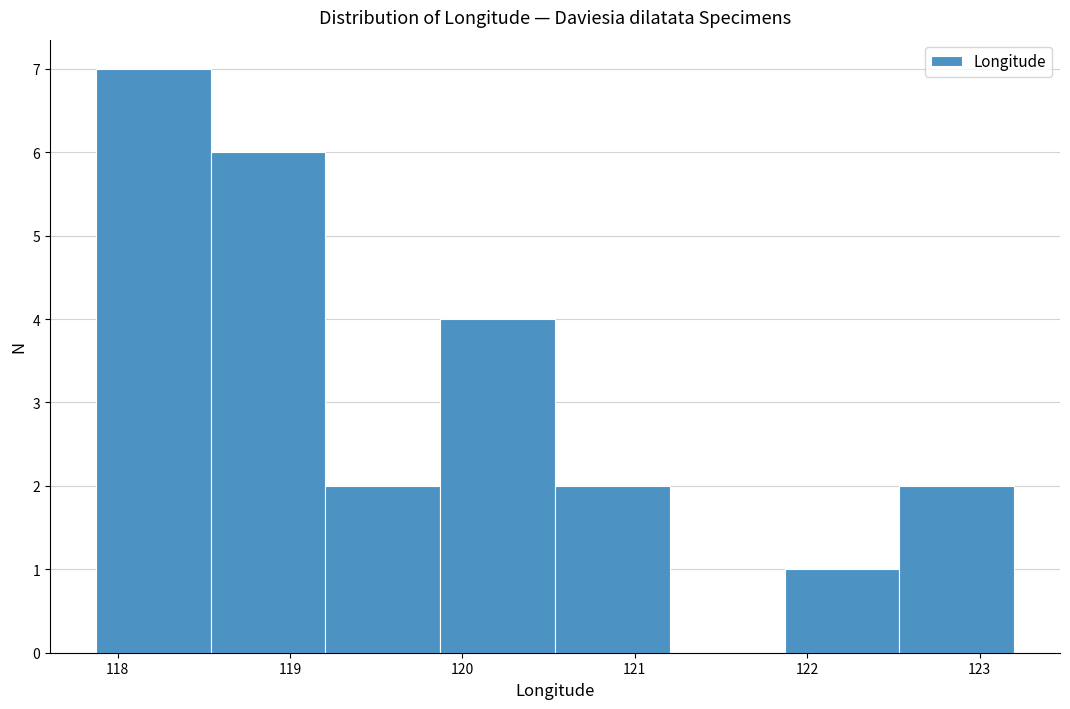

Reading left to right, list every bar in this chart as the range it spans on the x-axis followed by its height. Neither the bar edges nor the heights are printed on the chart, so give them approximately, as read against the axes.

117.9 to 118.5: 7
118.5 to 119.2: 6
119.2 to 119.9: 2
119.9 to 120.5: 4
120.5 to 121.2: 2
121.2 to 121.9: 0
121.9 to 122.5: 1
122.5 to 123.2: 2